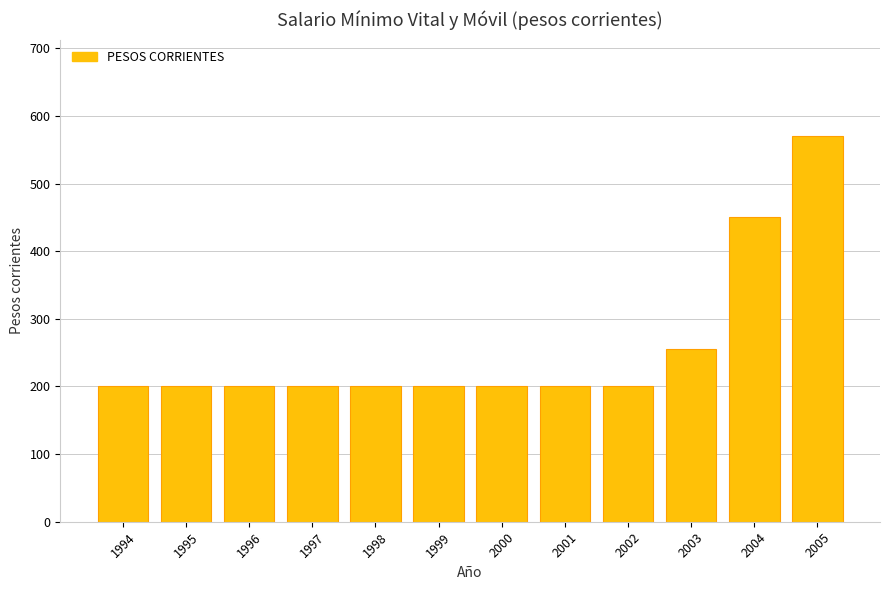

What is the value of the 1st bar from the left?

200